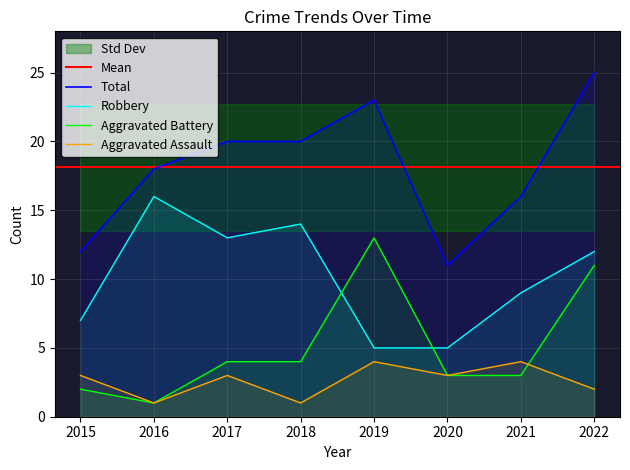

Which has a higher value, 2017 or 2016?

2017